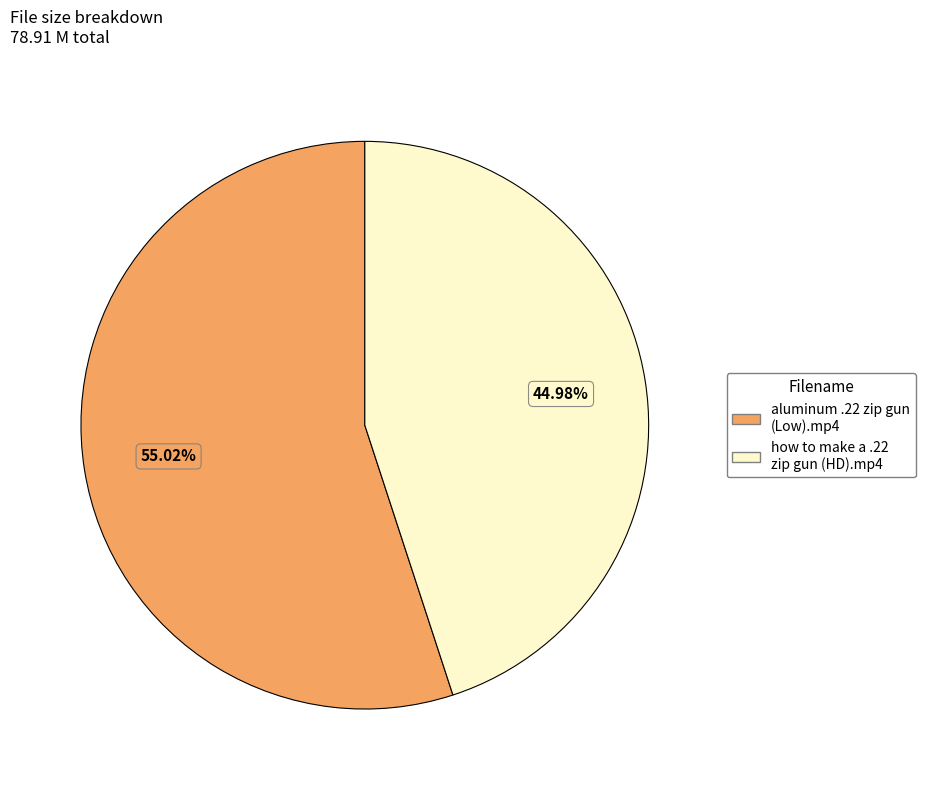

Which category has the biggest portion of the pie?

aluminum .22 zip gun (Low).mp4